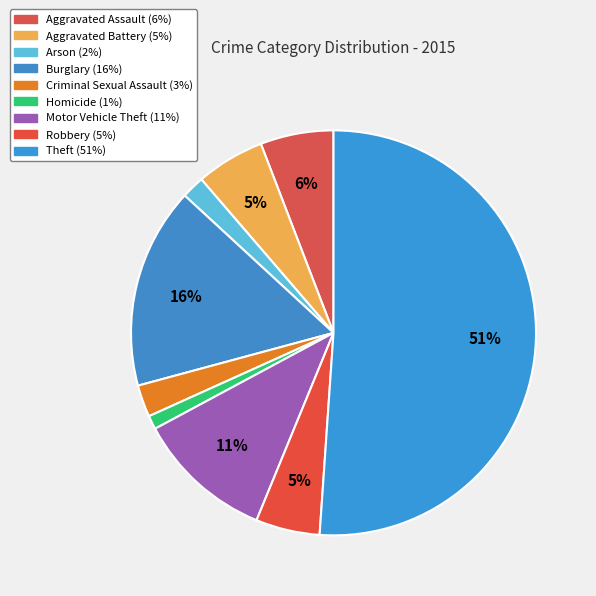

To the nearest percent, what percentage of the pie is Theft?

51%